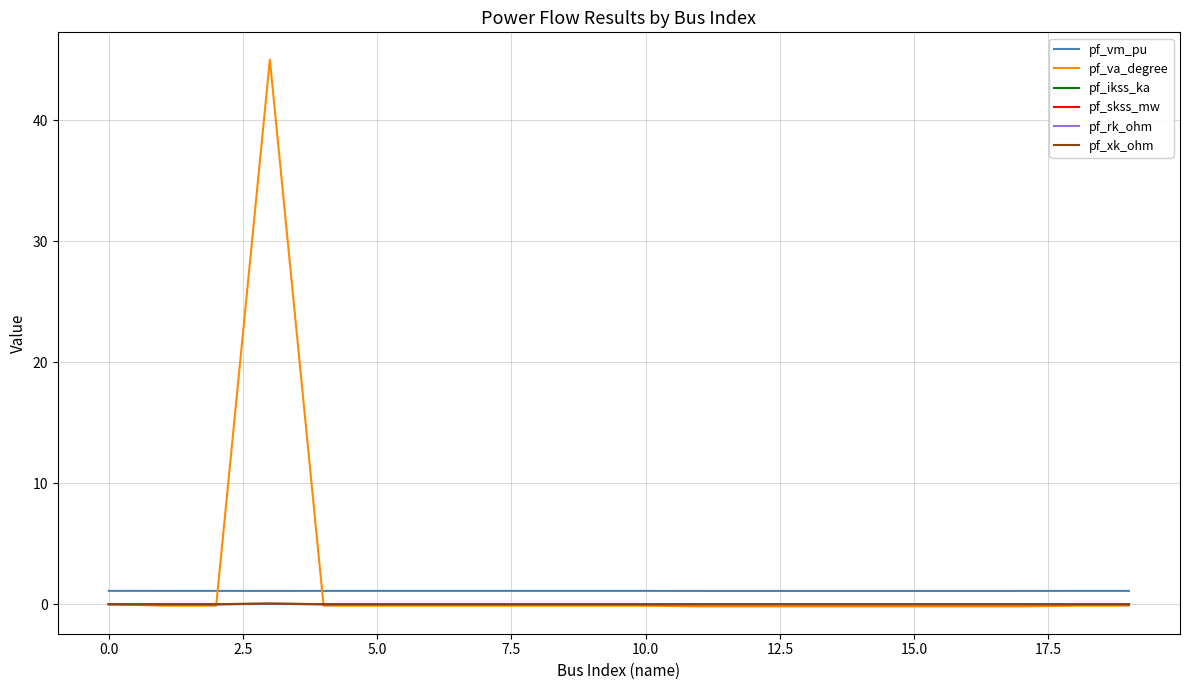

Which series has the widest spread of values?

pf_va_degree